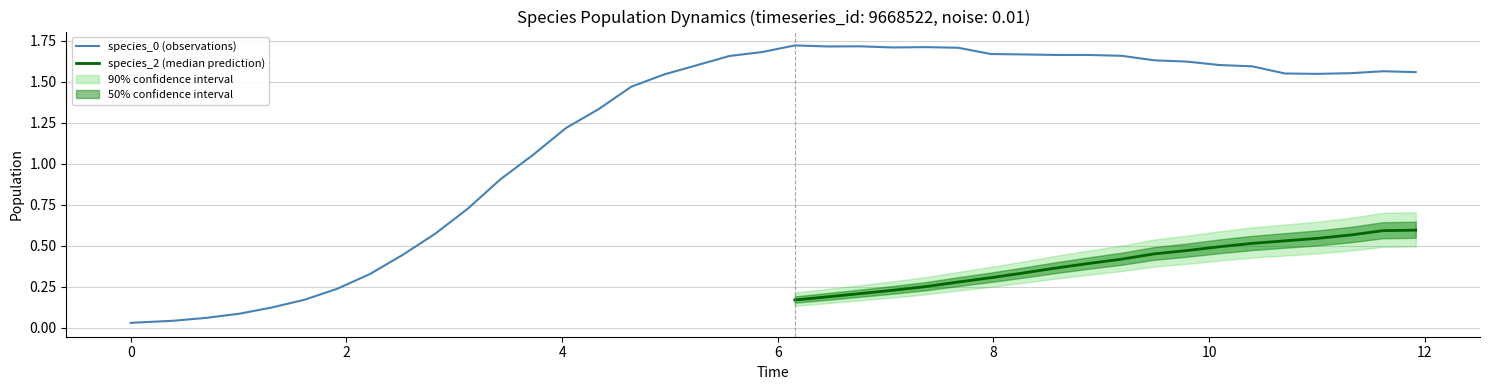

Is it true that species_0 equals 0.9 at 36?

False